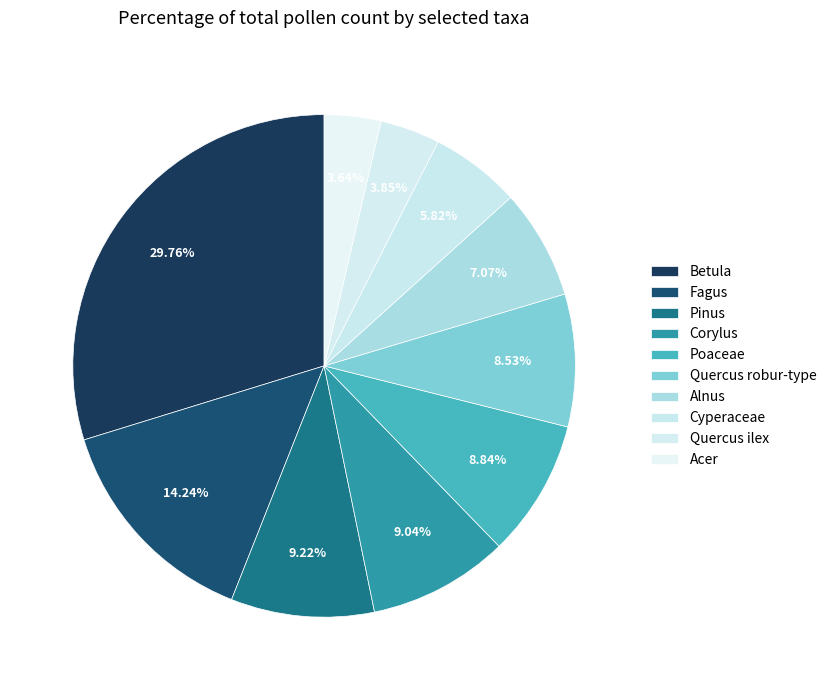

How many segments does this pie chart have?

10